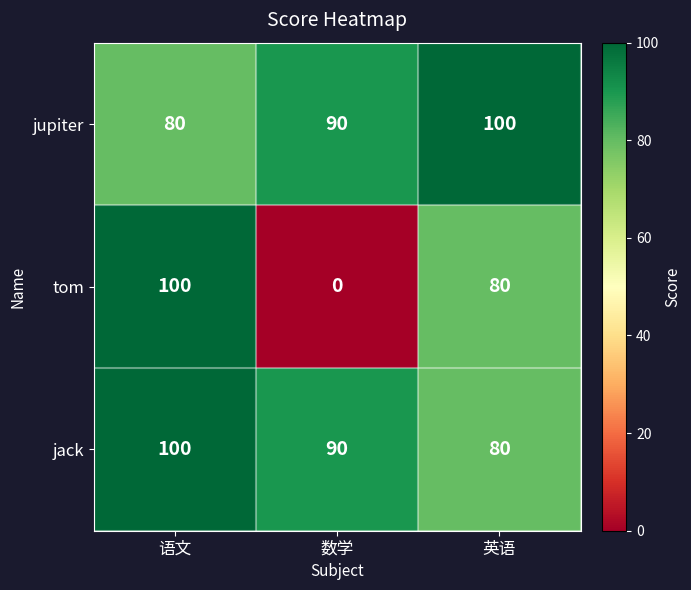

At how many categories does at least one series exceed 75?

3